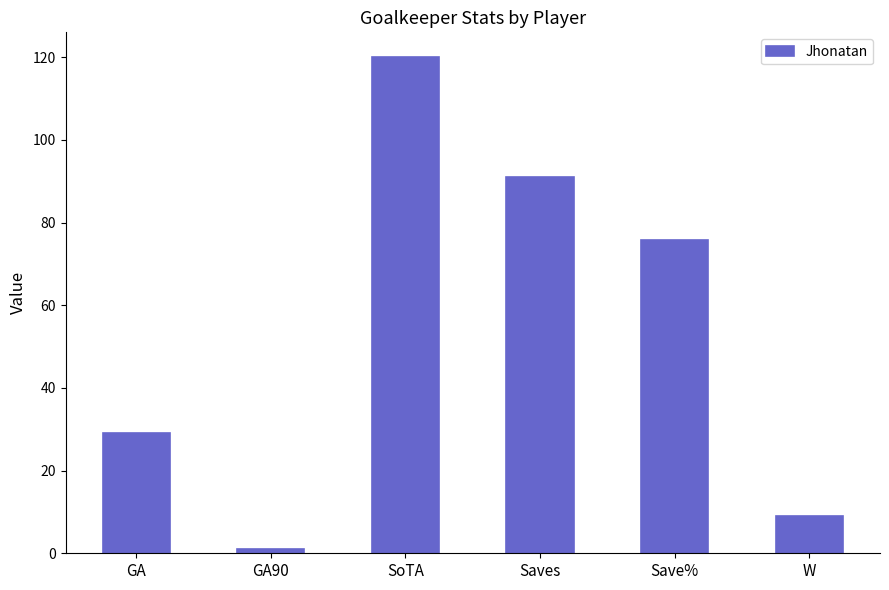

Approximately how many times larger is the value at SoTA compared to GA90?

107.1